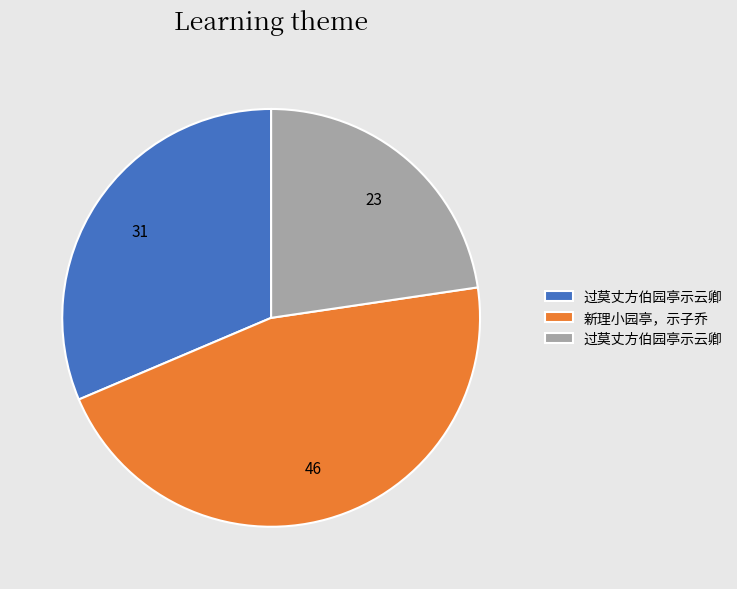

How many segments does this pie chart have?

3